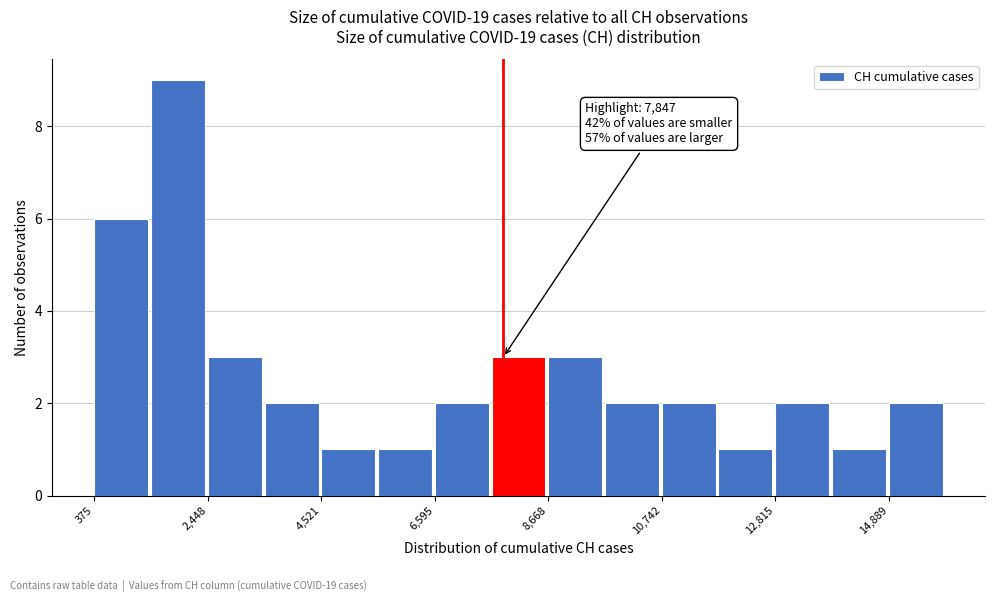

Read against the x-axis, roughly where is the centre of the tallest bar?

2000